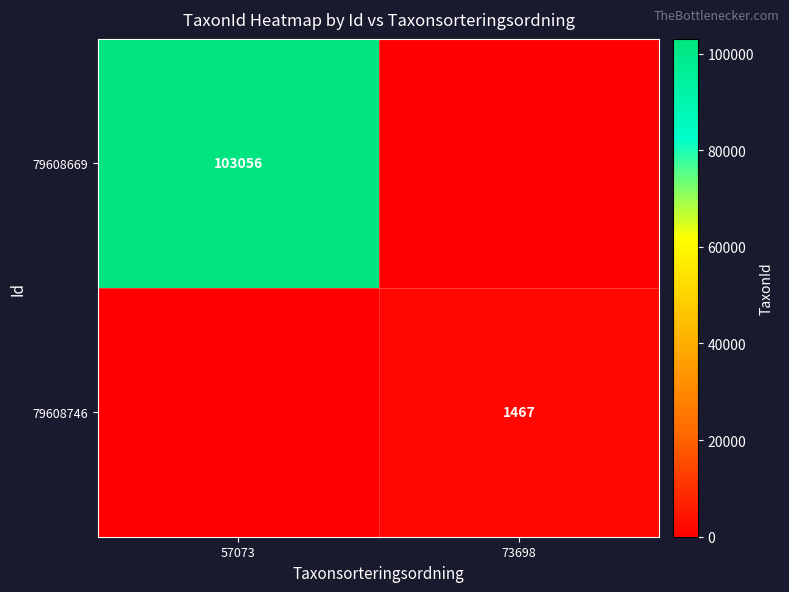

True or false: 79608669 has a value of 103056 at 57073.

True